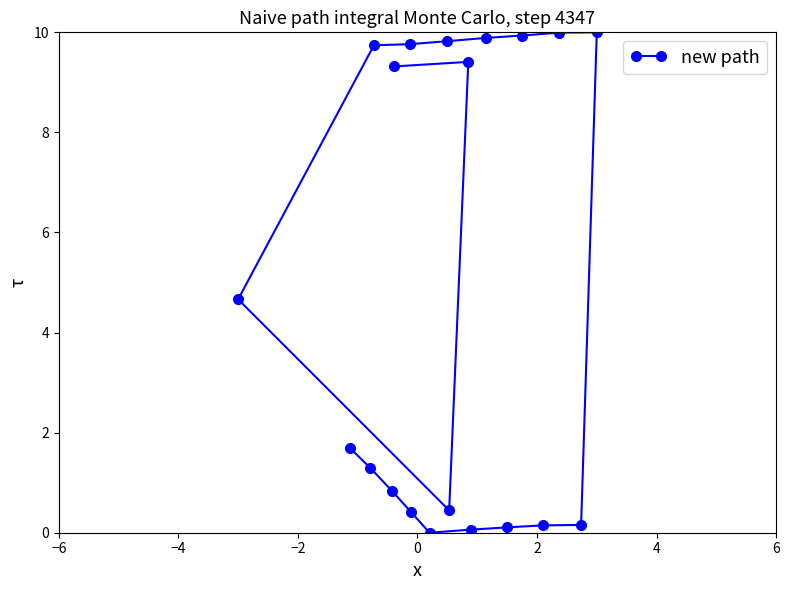

What is the difference between the maximum and minimum values?

10.0